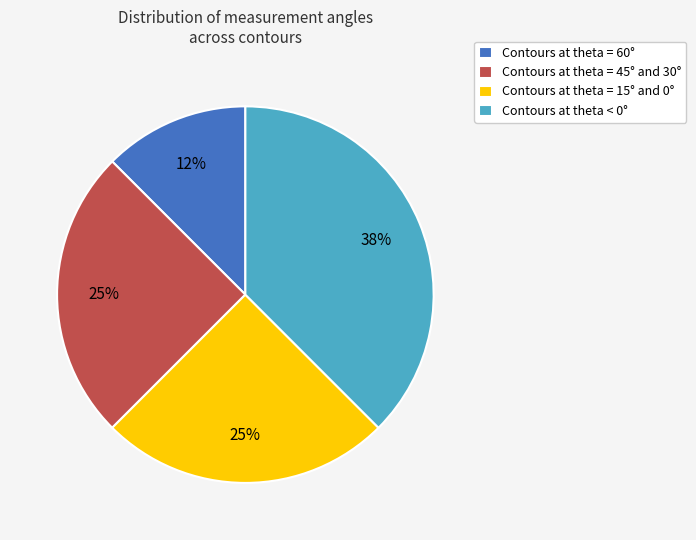

Count the number of slices in the pie.

4